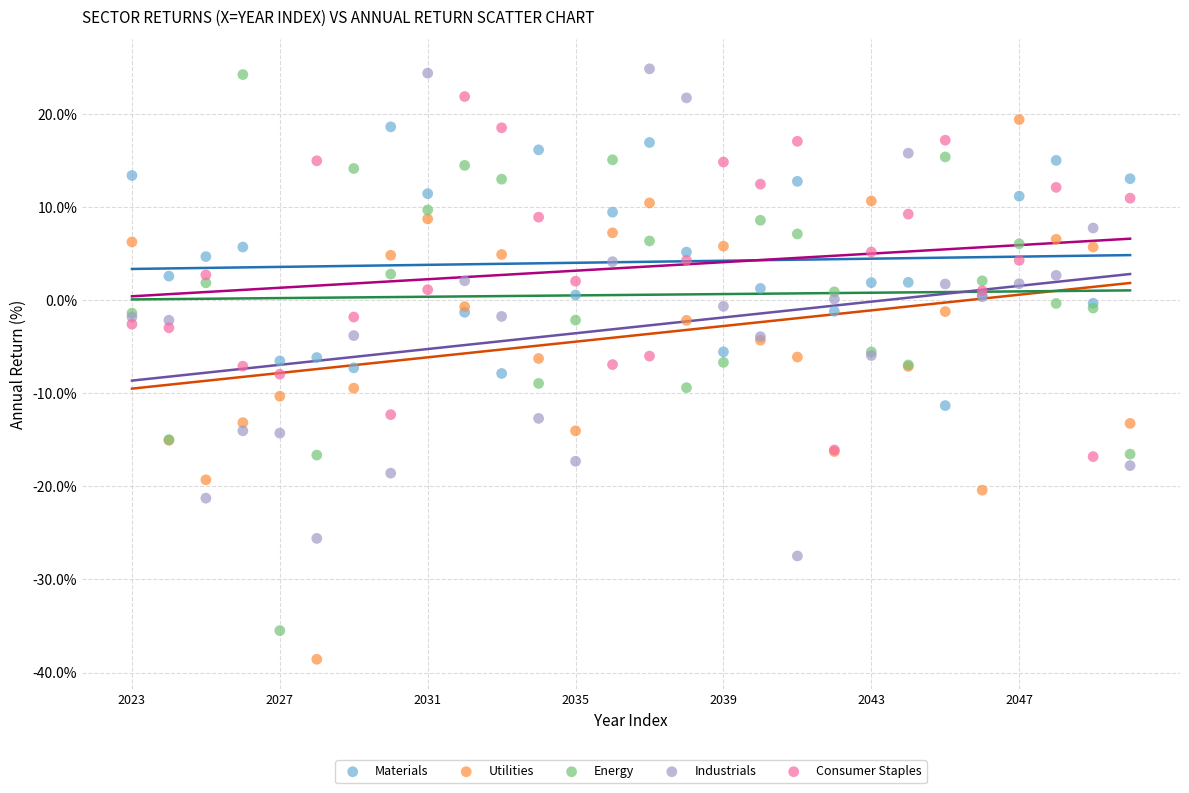

Which series reaches the minimum Y coordinate?

Utilities